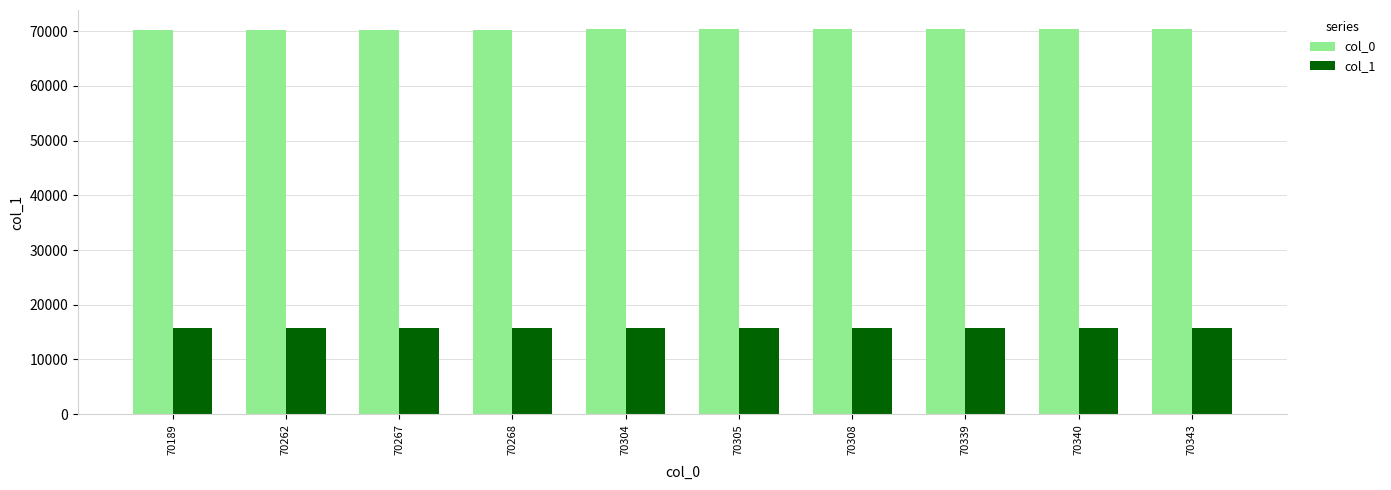

Is the value of col_1 at 70305 greater than the value of col_0 at 70267?

No